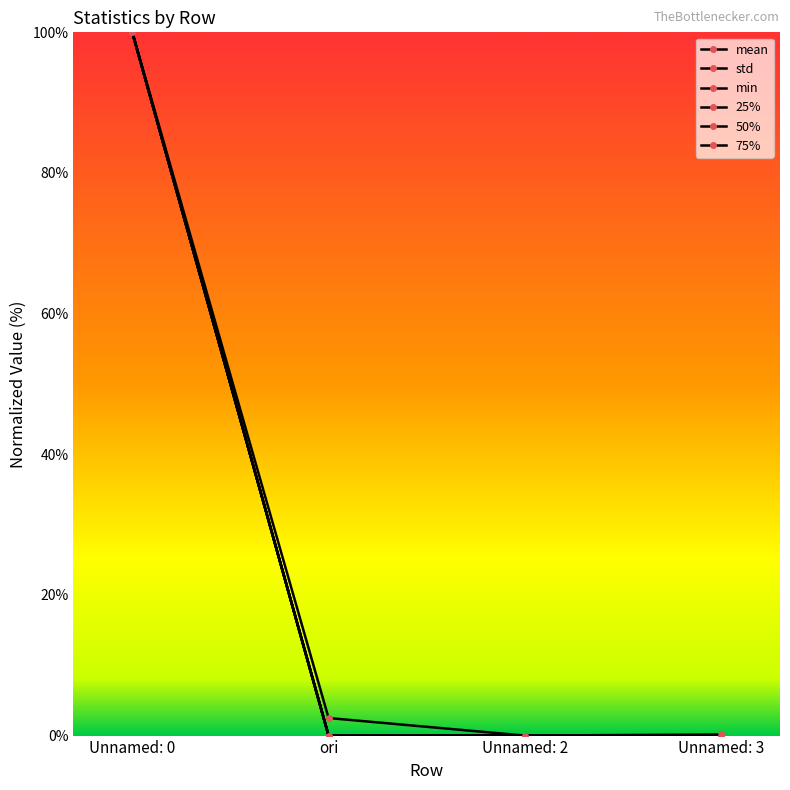

What is the label of the 1st point from the right?

Unnamed: 3